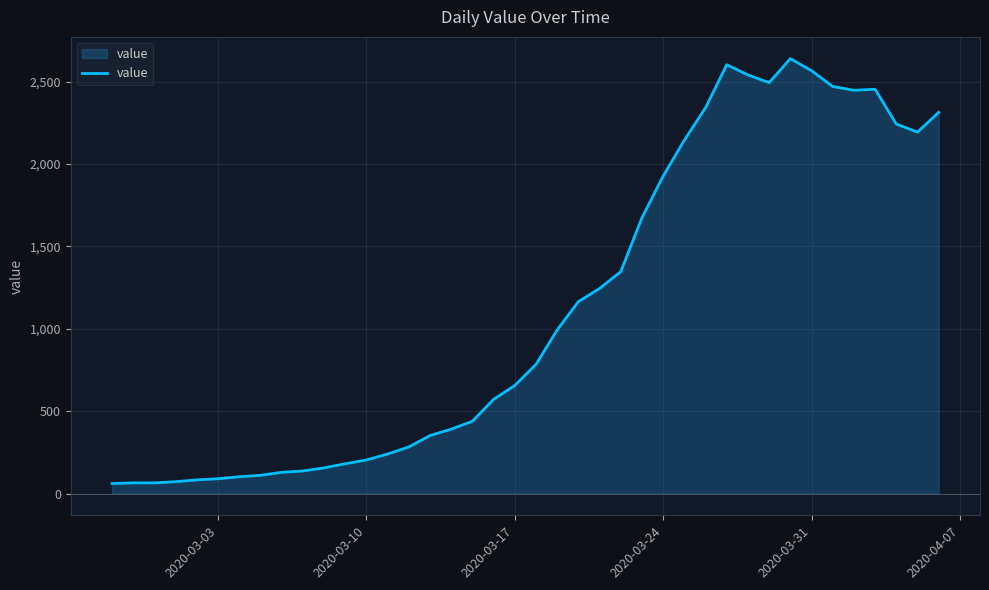

What is the difference between the second highest and second lowest values?

2538